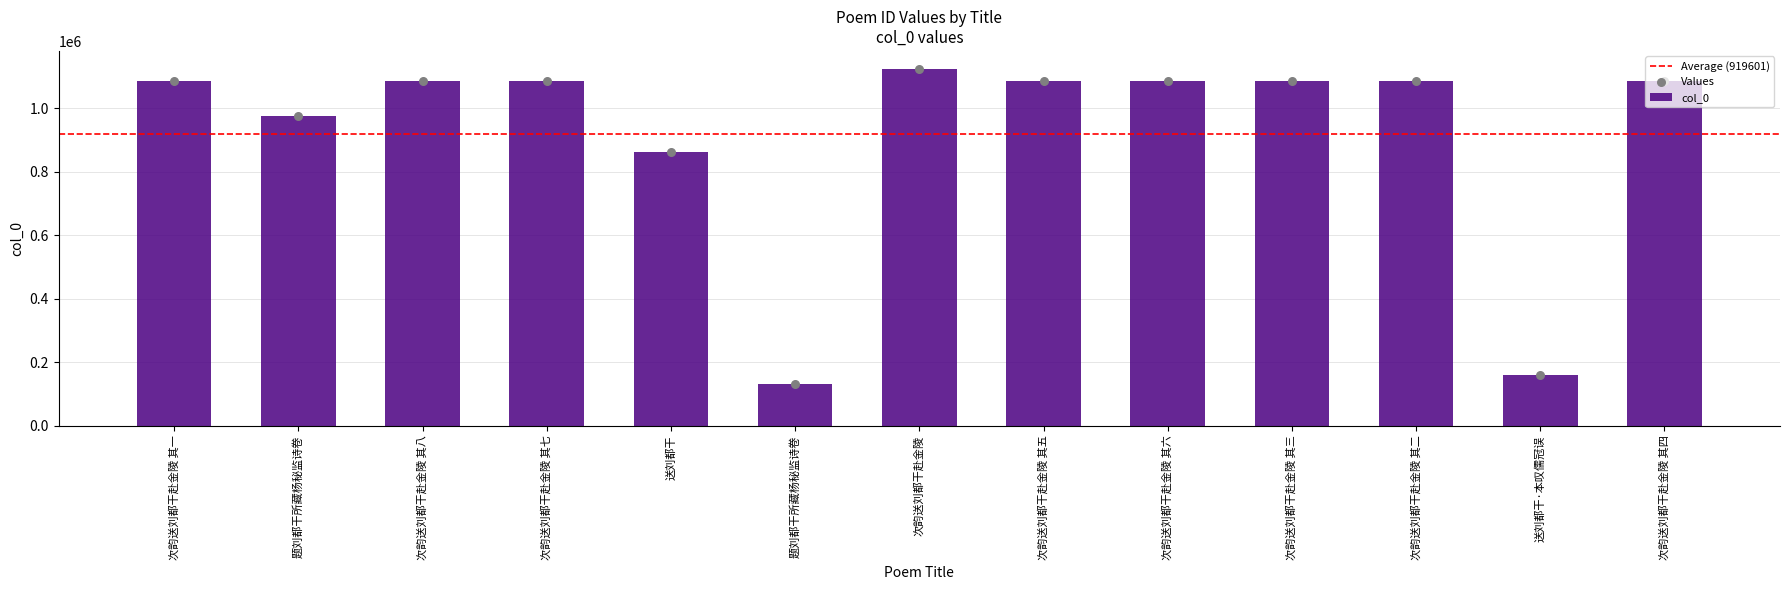

What is the ratio of the value at 题刘都干所藏杨秘监诗卷 to the value at 次韵送刘都干赴金陵 其三?

0.9